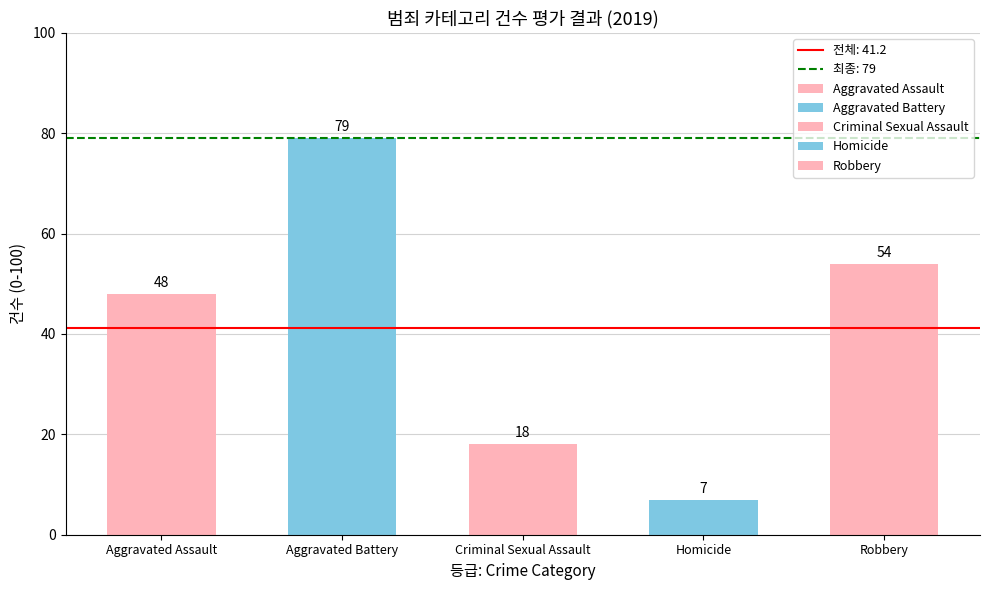

Which label corresponds to the largest value in the chart?

Aggravated Battery